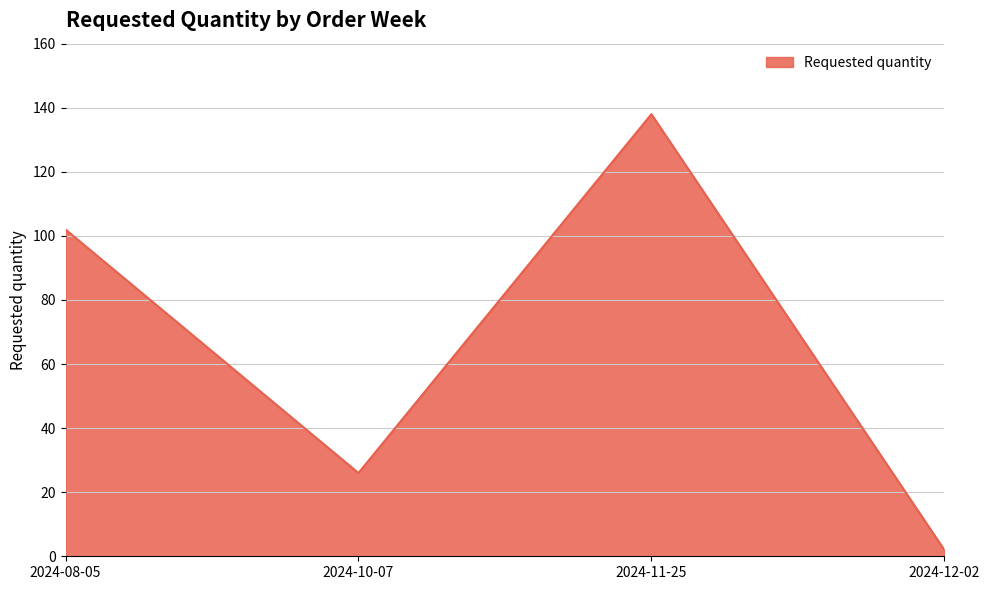

Reading left to right, extract all data points from this chart.

2024-08-05=102	2024-10-07=26	2024-11-25=138	2024-12-02=2